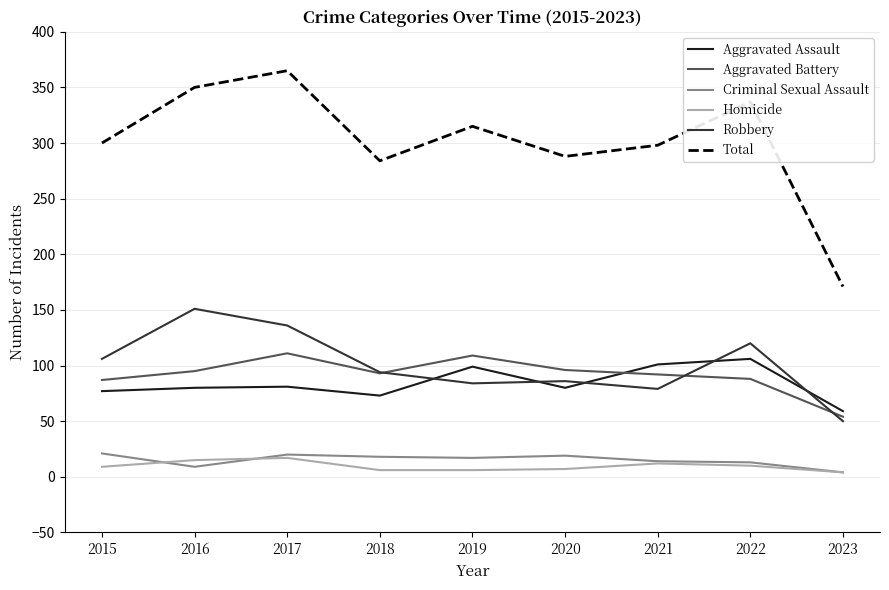

Which series has the widest spread of values?

Total